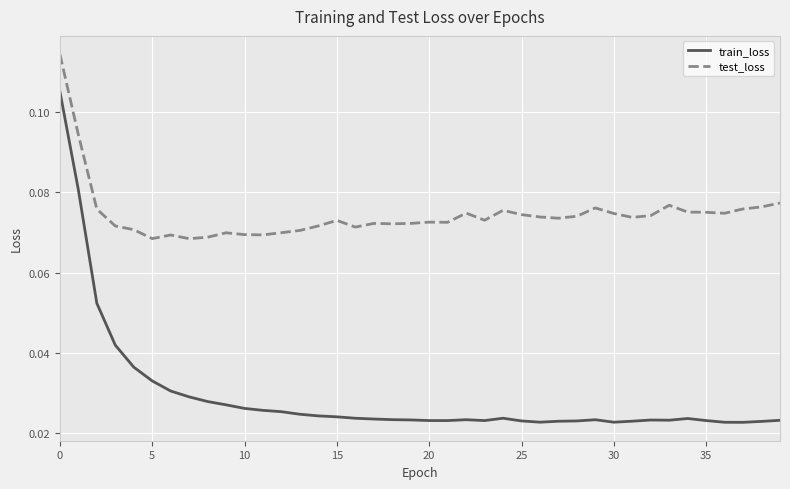

Rank the series by their maximum value, from lowest to highest.

train_loss, test_loss